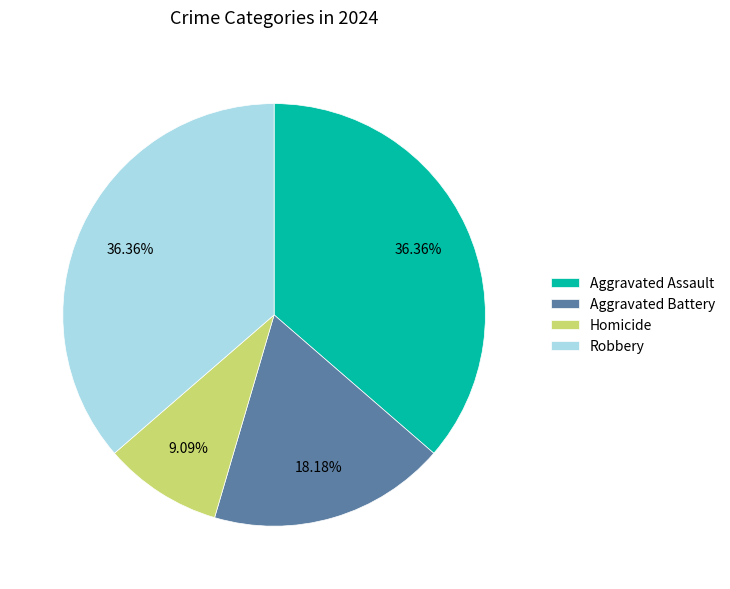

Do Robbery and Aggravated Assault together represent more than half of the pie?

Yes